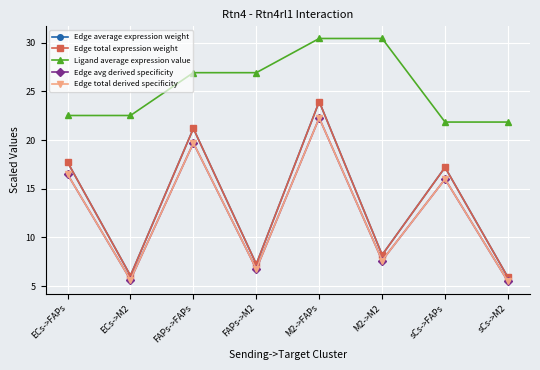

At M2->M2, list the series in order from largest to smallest.

Ligand average expression value, Edge average expression weight, Edge total expression weight, Edge avg derived specificity, Edge total derived specificity